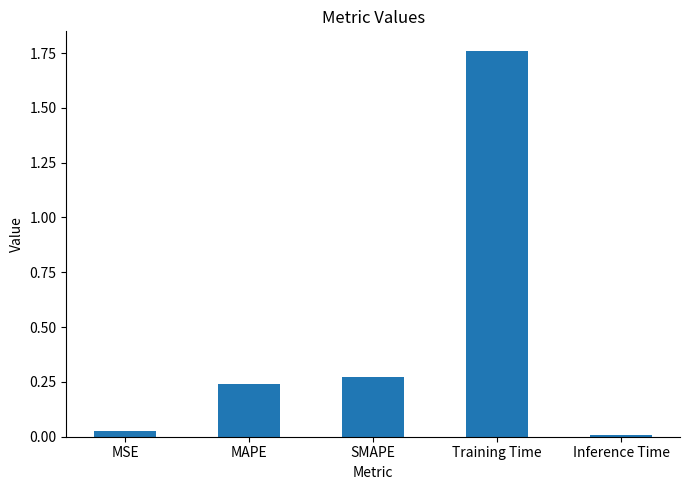

What is the sum of all values?

2.3